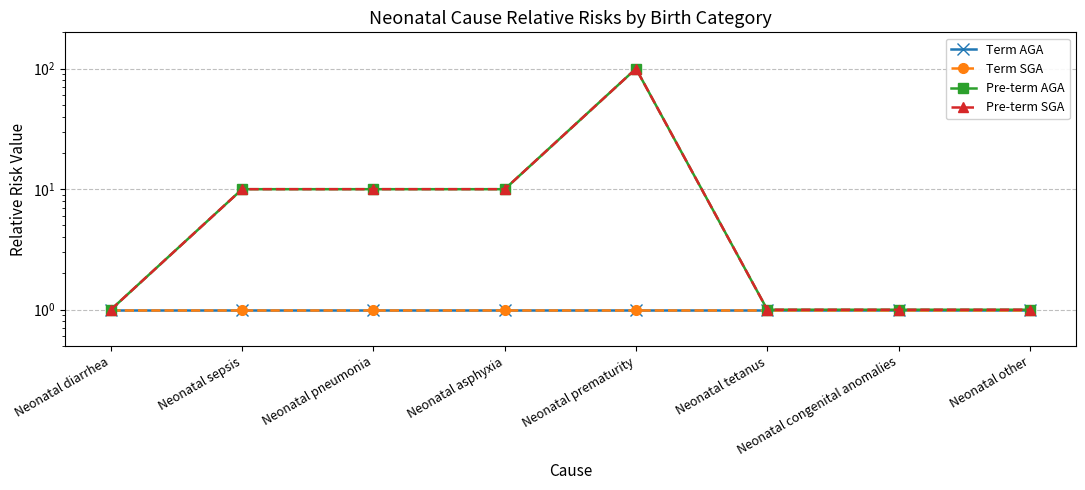

How many series are shown in this chart?

4